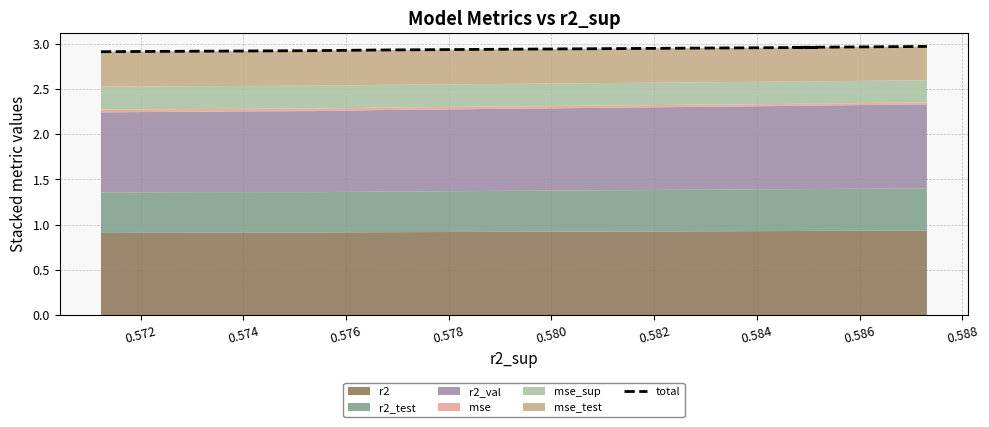

Approximately how many times larger is the value at 0.574 compared to 0.584?

1.0